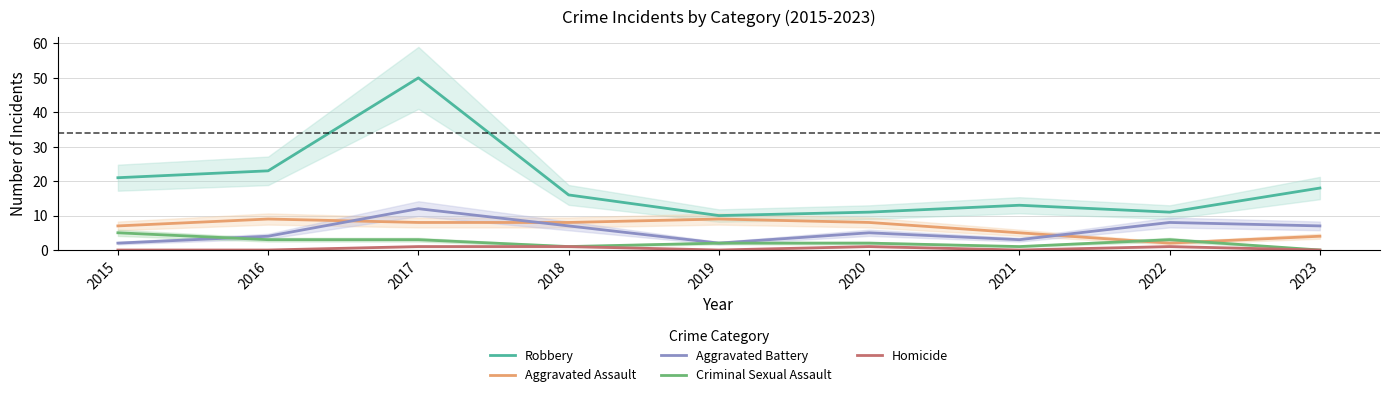

True or false: Robbery and Aggravated Assault cross at least once.

False